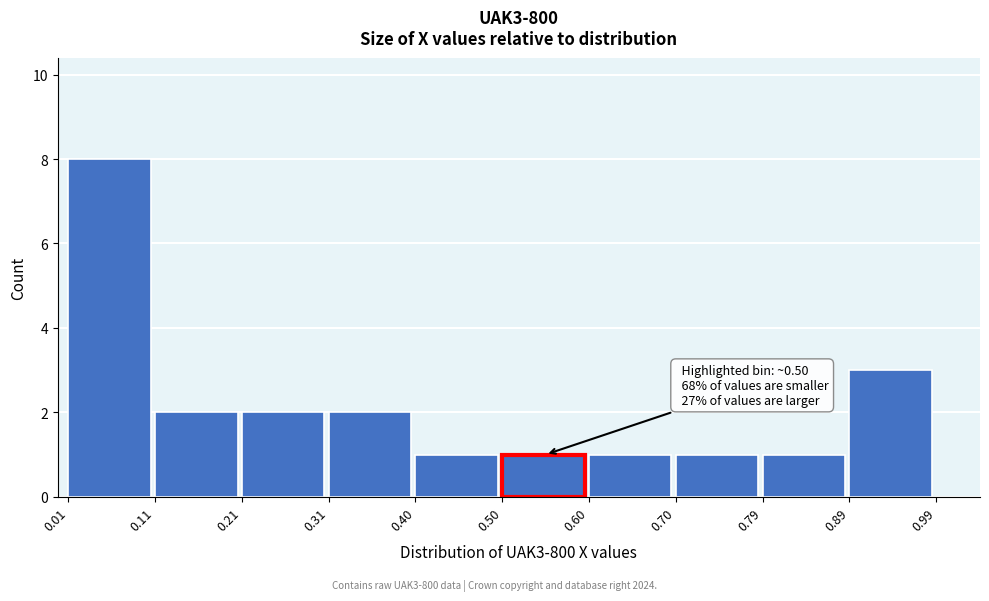

Which range on the x-axis has the tallest bar?

0.01 to 0.11